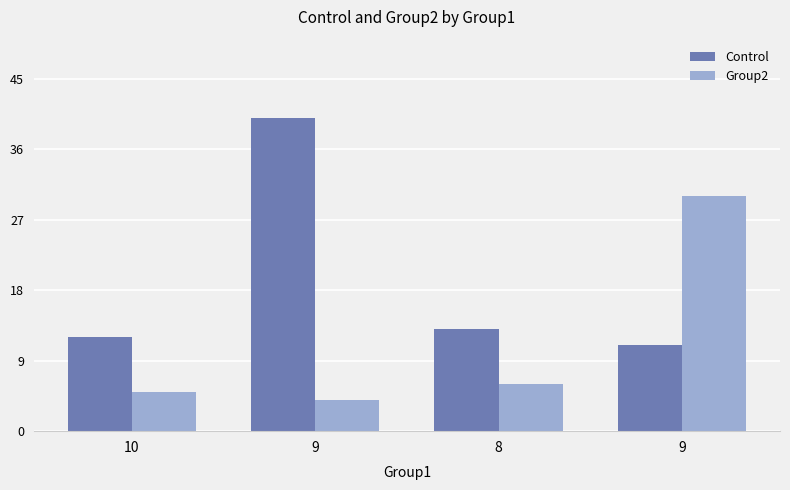

Reading left to right, what are all the values shown in this chart?

Control: 12	40	13	11
Group2: 5	4	6	30